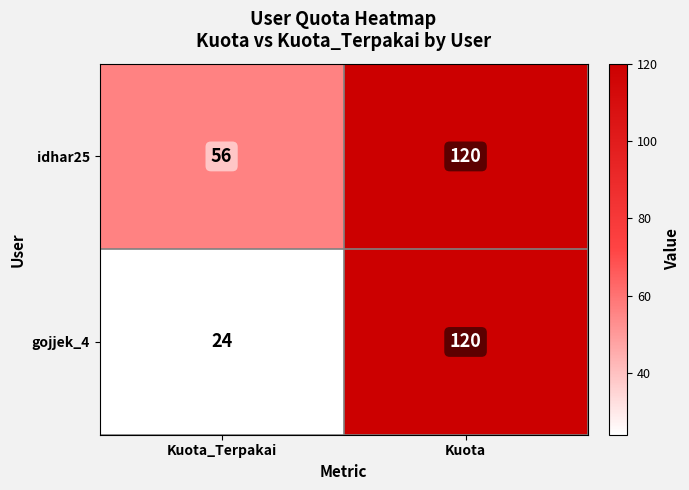

Rank the series by their average value, from highest to lowest.

idhar25, gojjek_4